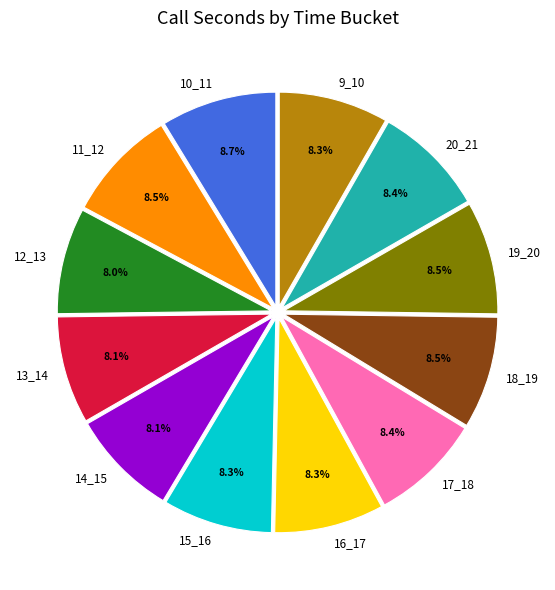

Approximately how many times larger is the value at 19_20 compared to 16_17?

1.0